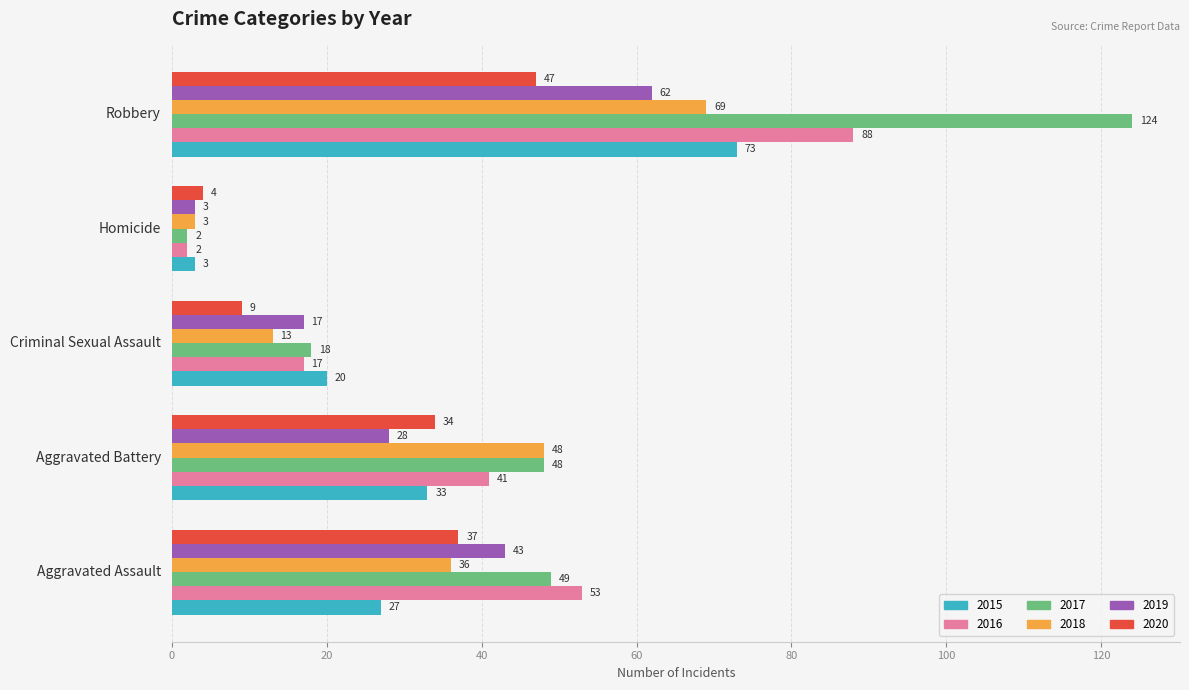

Rank the series by their maximum value, from lowest to highest.

2020, 2019, 2018, 2015, 2016, 2017